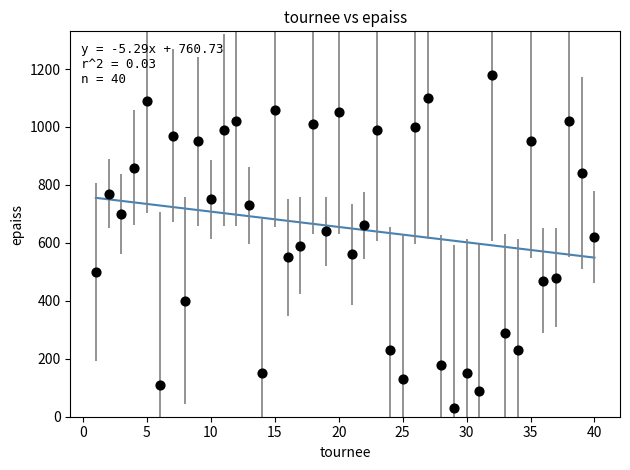

What is the range of Y values (max minus min)?

1150